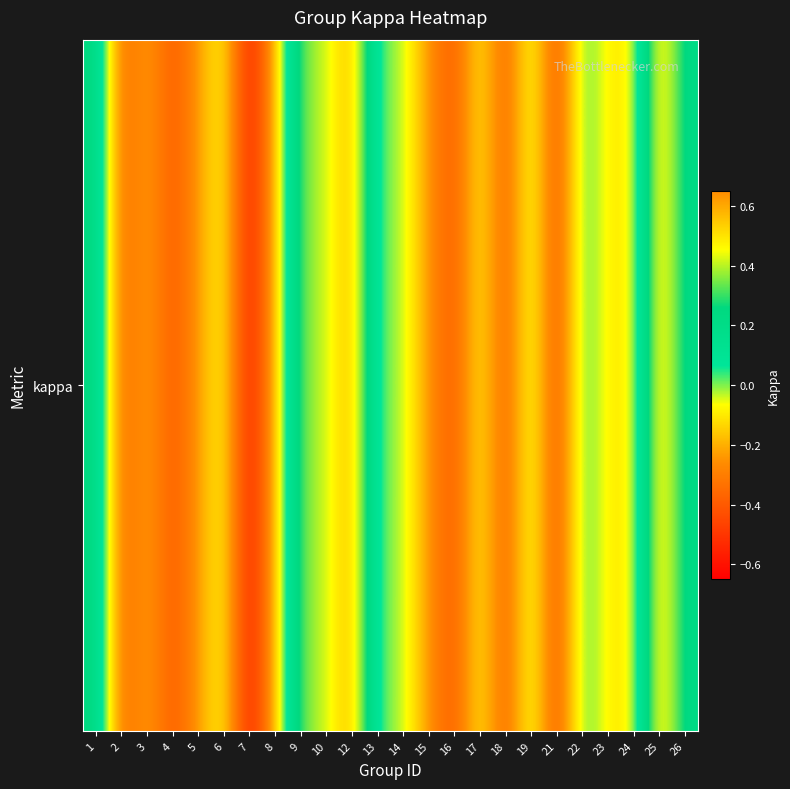

How many categories are shown in the chart?

24